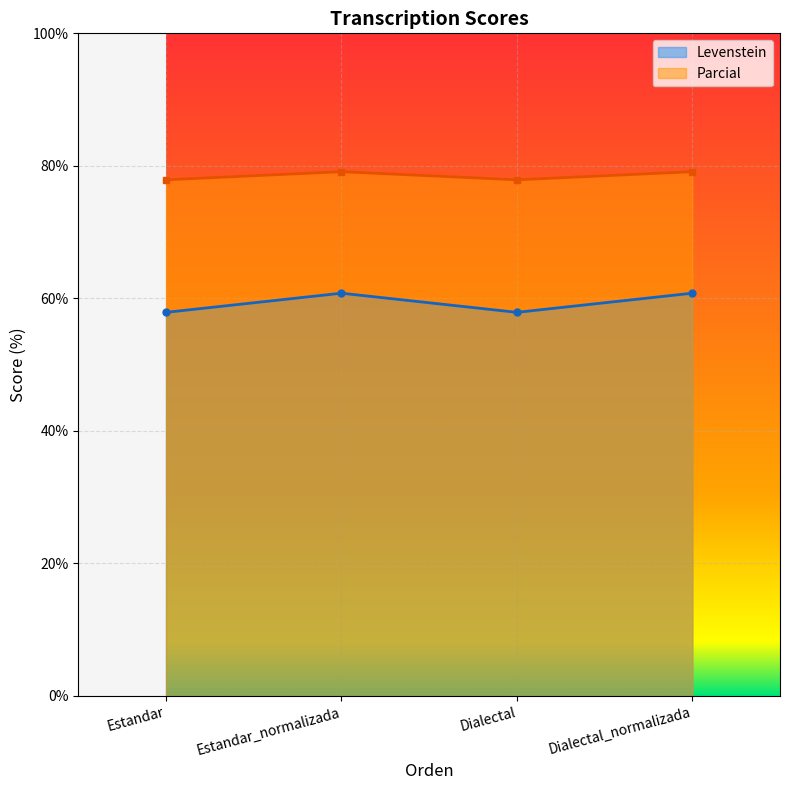

What is the label of the 1st point from the left?

Estandar